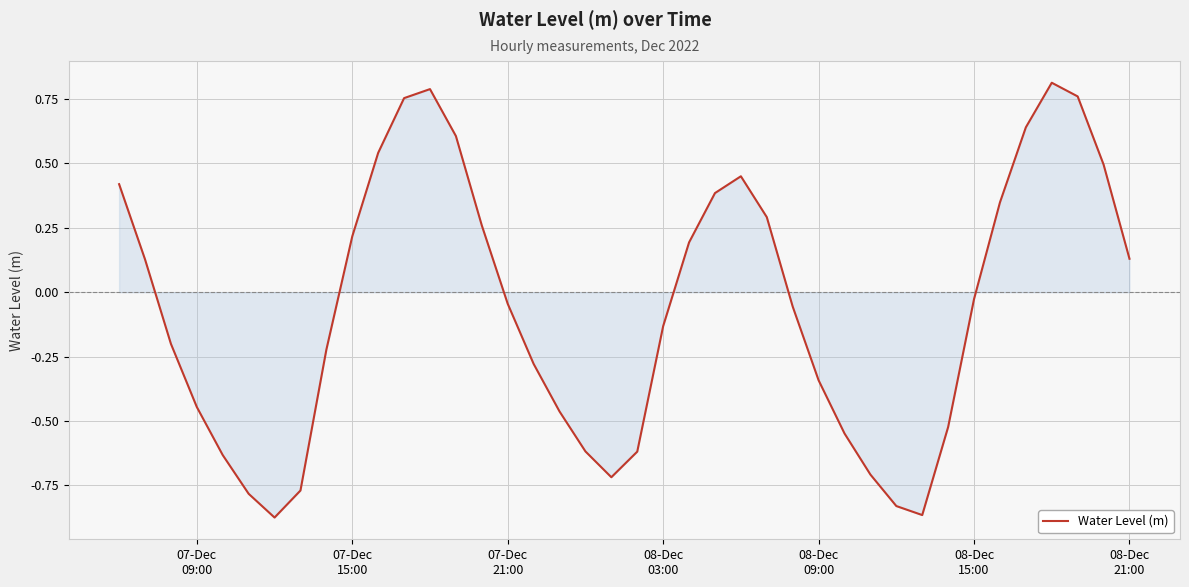

What is the difference between the maximum and minimum values?

1.7